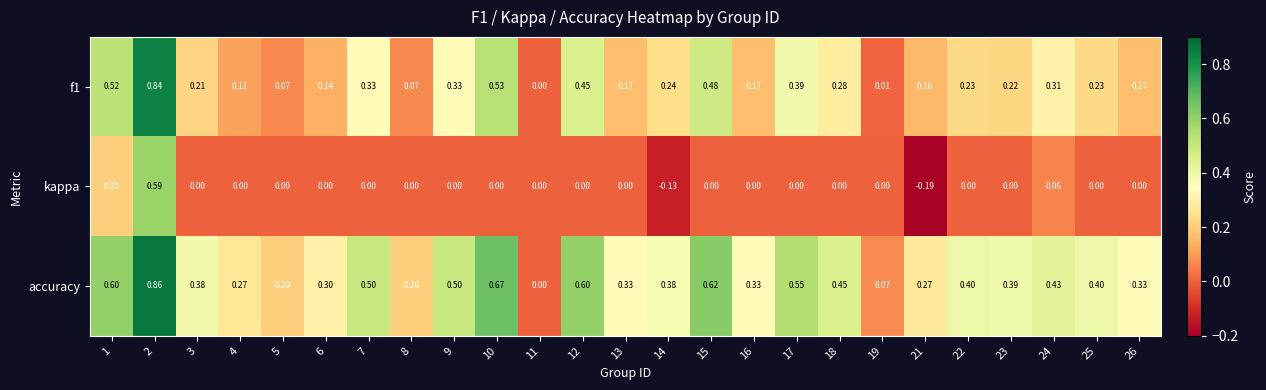

Between 9 and 14, which series saw the biggest shift?

kappa